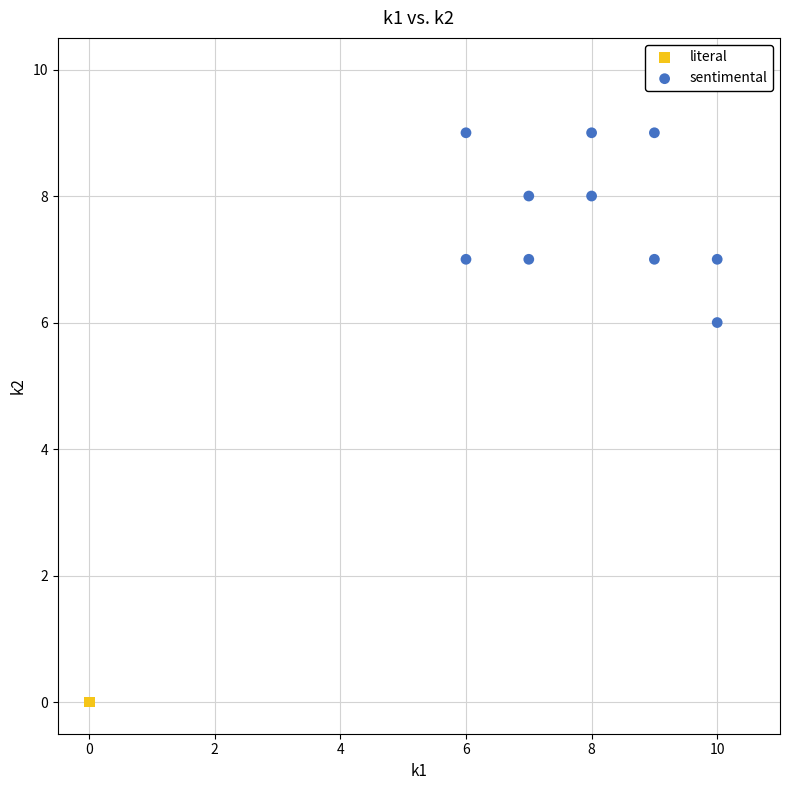

What are all the series names shown in the legend?

literal, sentimental